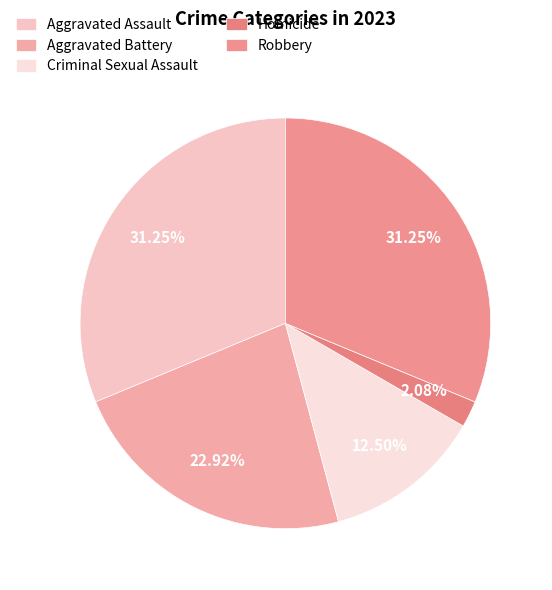

How many slices are in this pie chart?

5